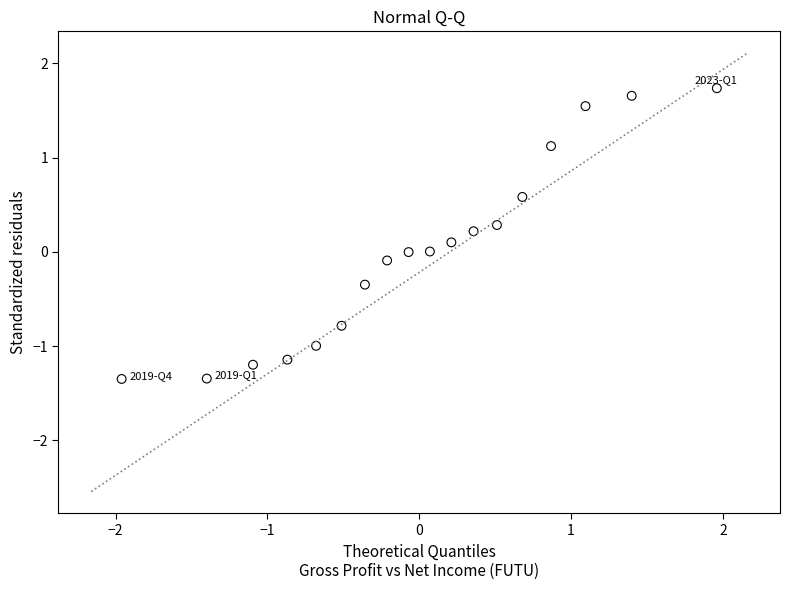

What is the range of Y values (max minus min)?

3.1